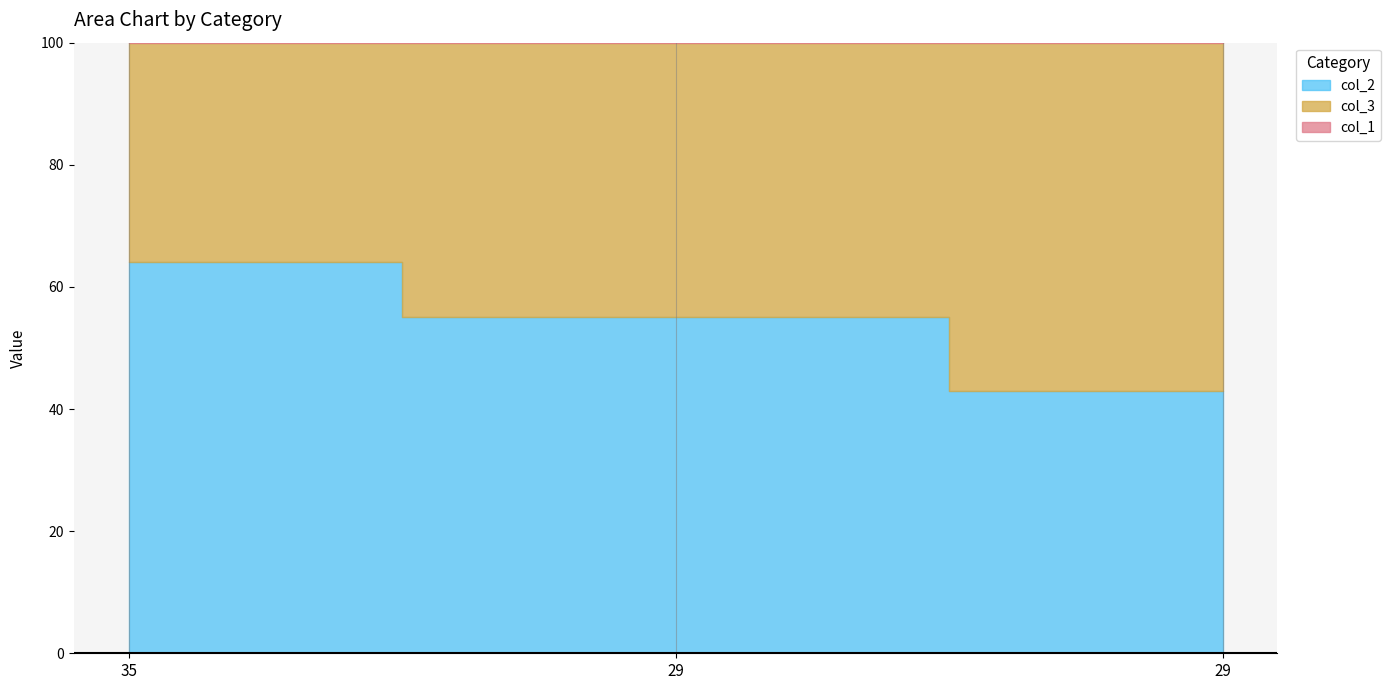

At which category is the sum across all series the highest?

29